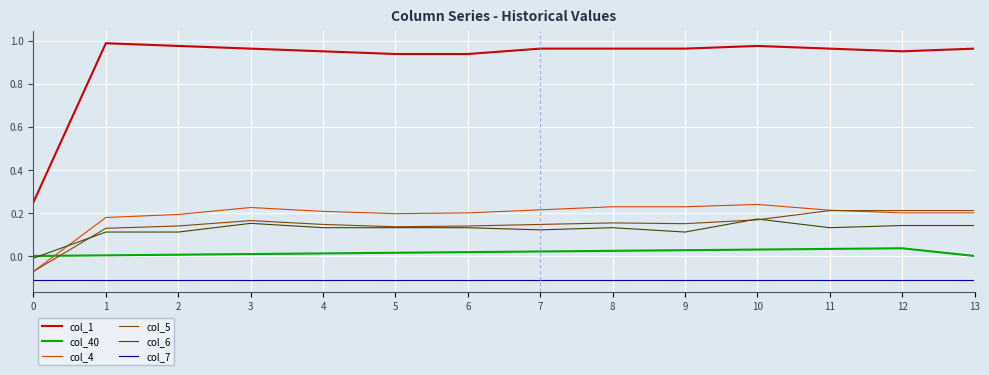

True or false: col_5 and col_4 intersect in this chart.

True